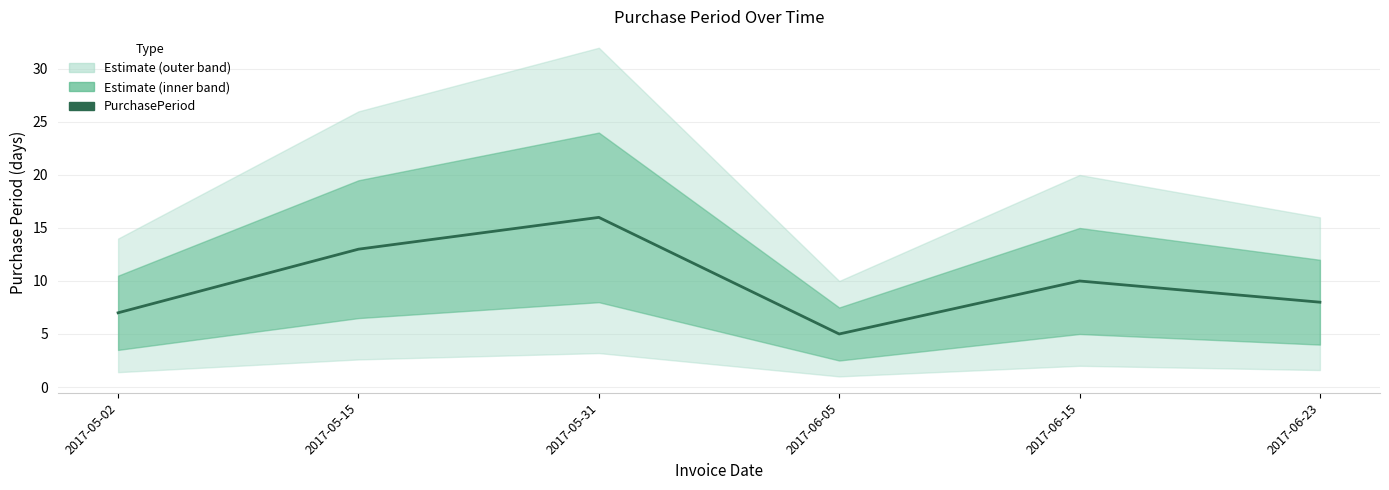

Reading right to left, extract all data points from this chart.

2017-06-23=8	2017-06-15=10	2017-06-05=5	2017-05-31=16	2017-05-15=13	2017-05-02=7